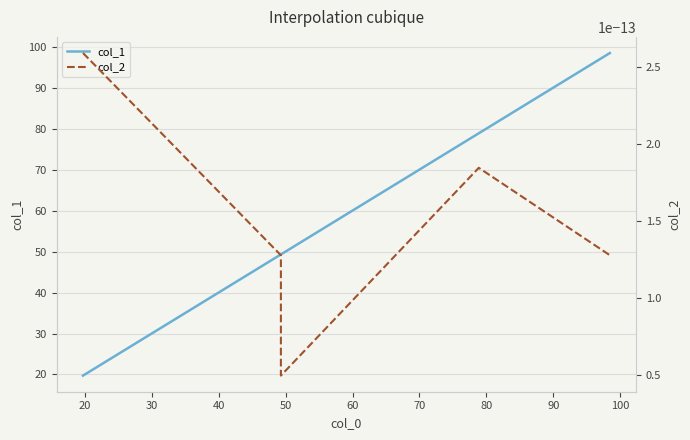

What is the average value of the col_1 series?

59.1